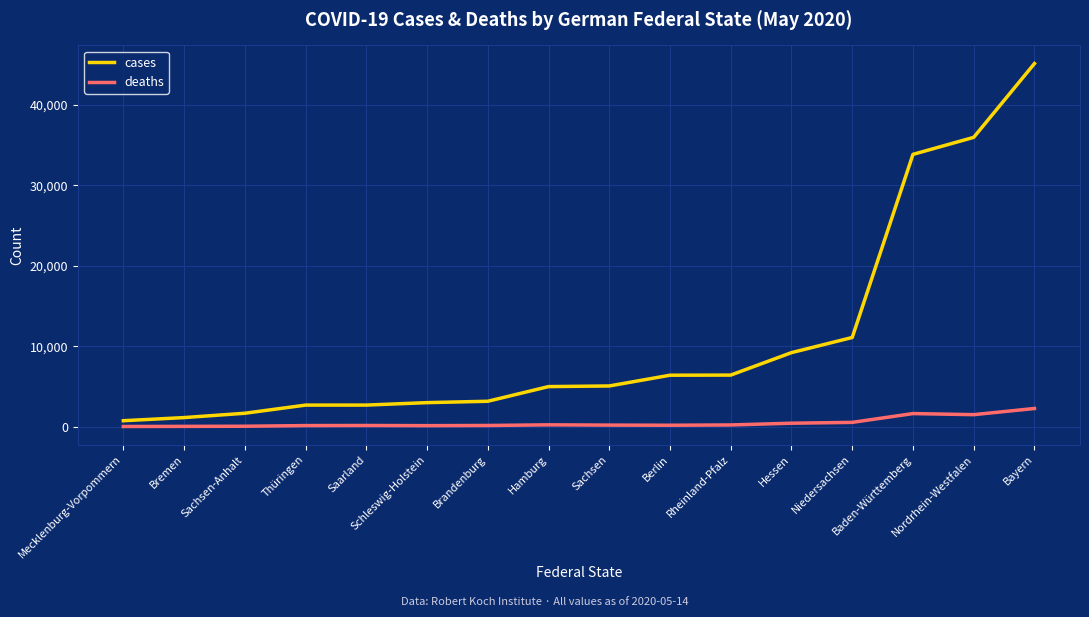

The value of deaths at Nordrhein-Westfalen is 1493. True or false?

True